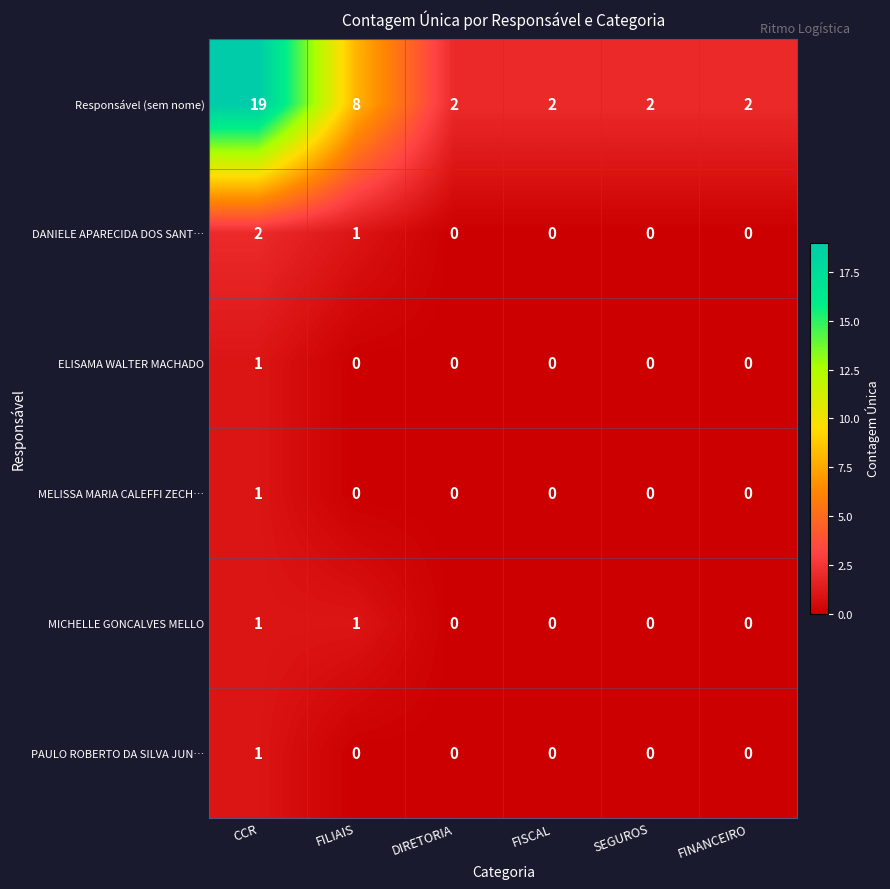

True or false: ELISAMA WALTER MACHADO has a value of 0 at FISCAL.

True